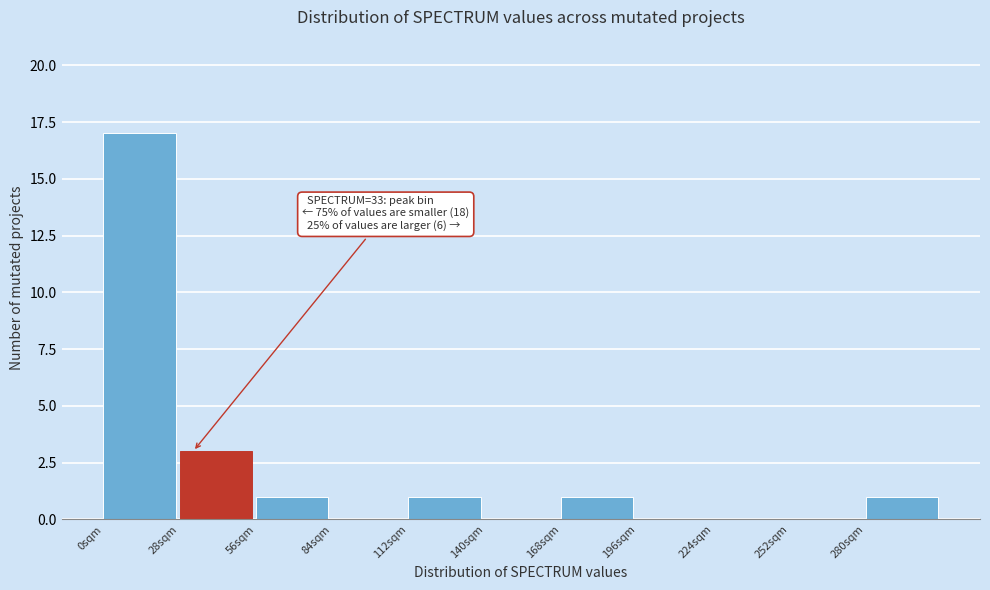

Which range on the x-axis has the tallest bar?

0 to 28